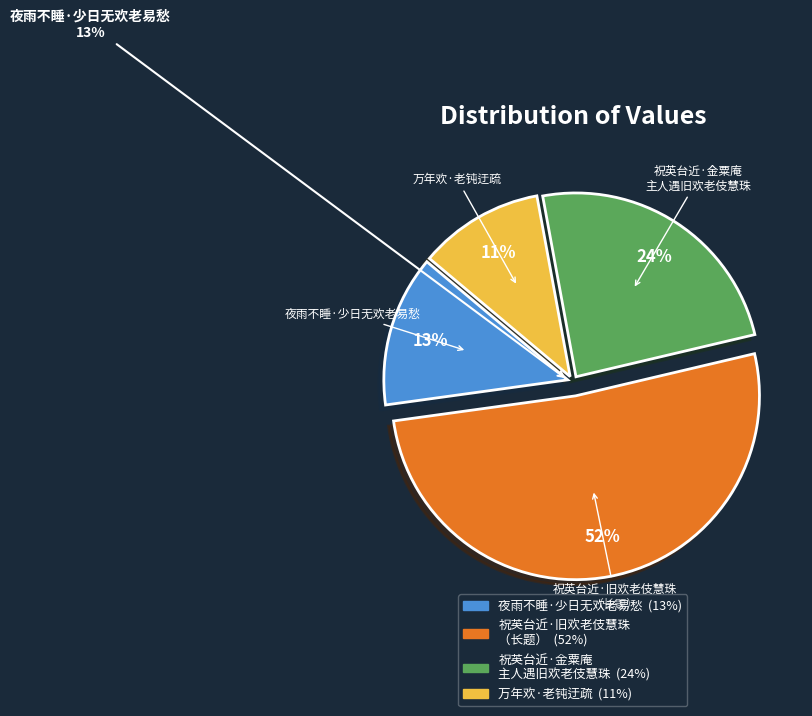

Is there a majority slice in this chart?

Yes